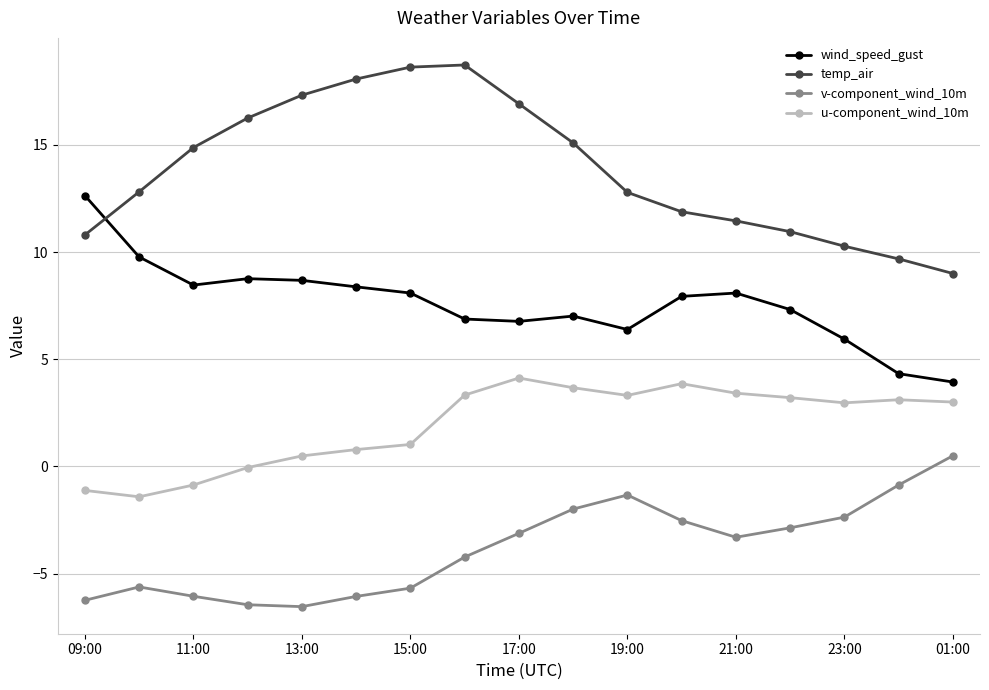

What is the value of the temp_air point at the 15th from the left?

10.3